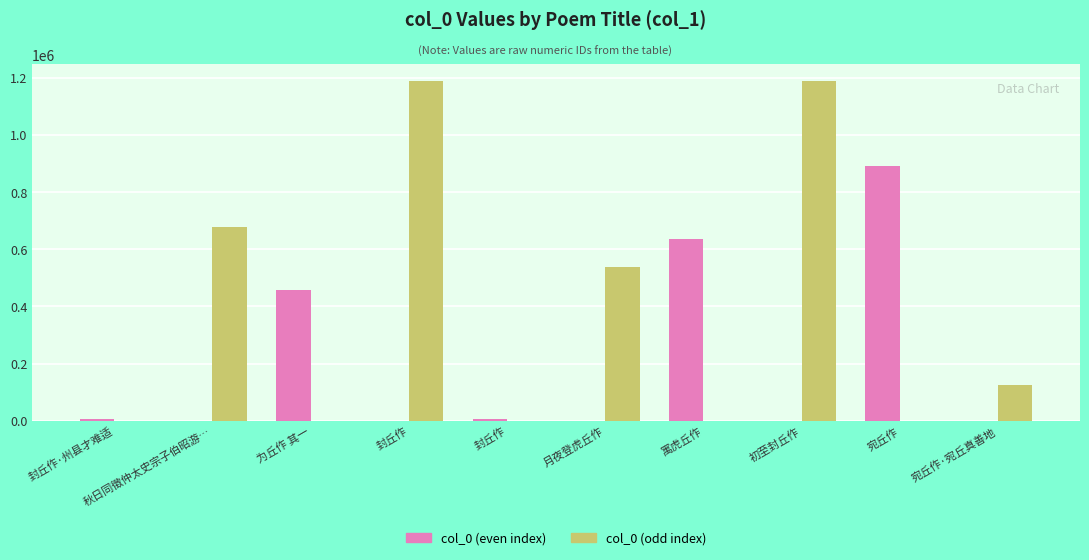

At which category is the sum across all series the highest?

初至封丘作